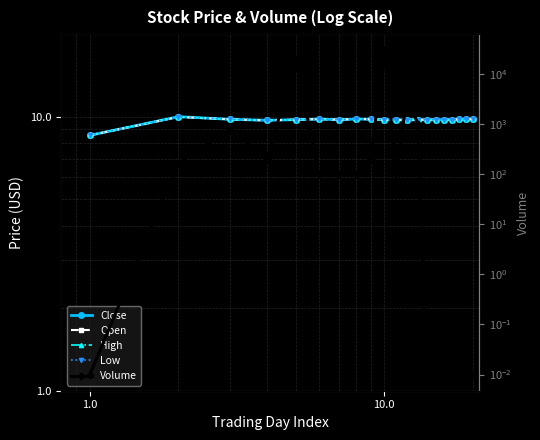

The High series shows 2.3 at 16. True or false?

False